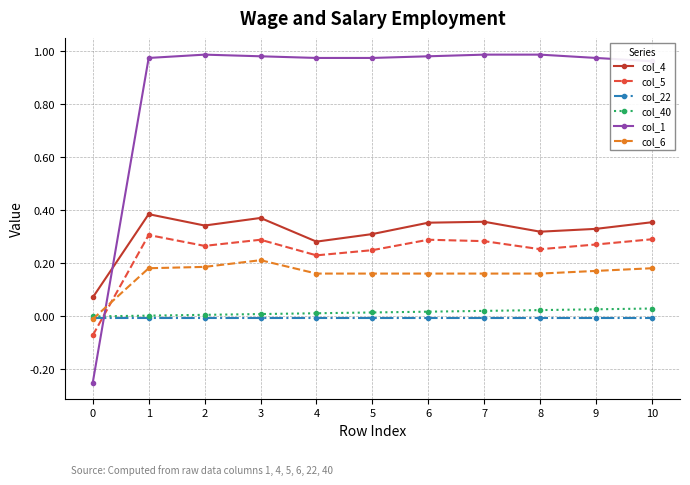

Which series has the widest spread of values?

col_1